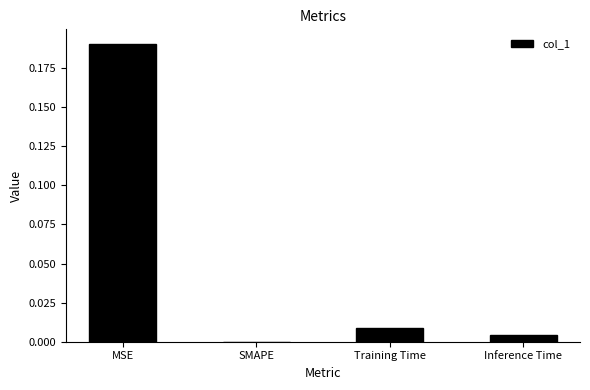

True or false: the data shows 0.1 at MSE.

False